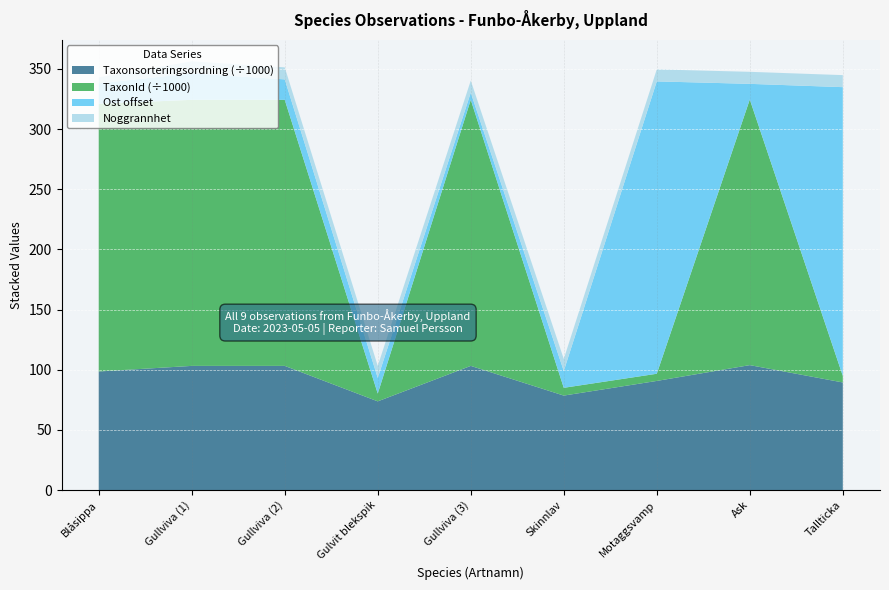

The value of Taxonsorteringsordning (÷1000) at Skinnlav is 78.5. True or false?

True